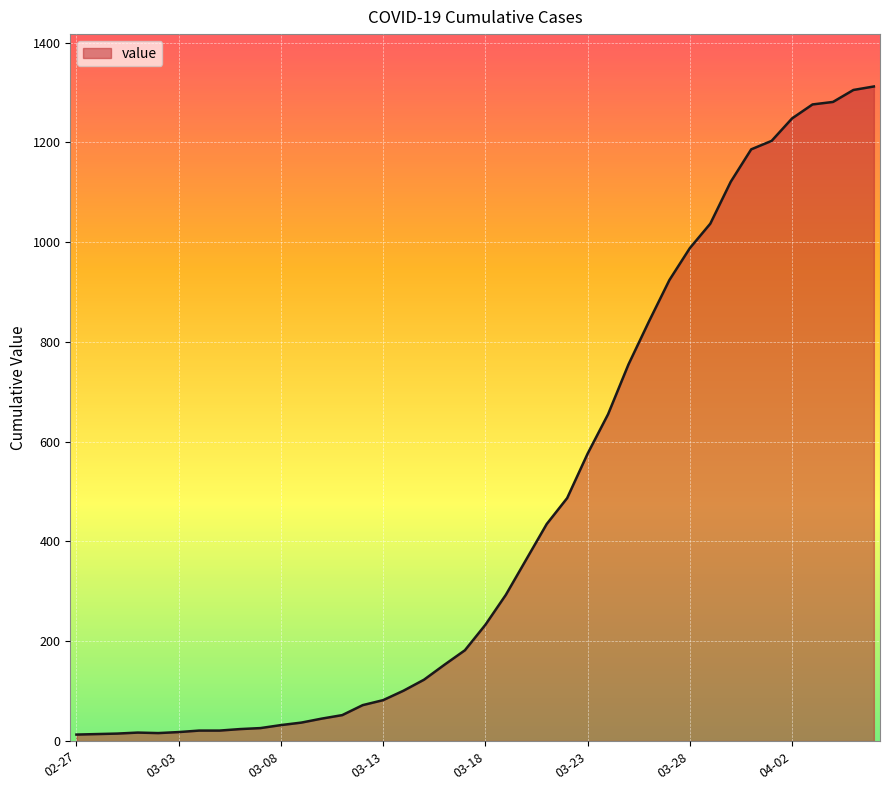

What is the difference between the maximum and minimum values?

1299